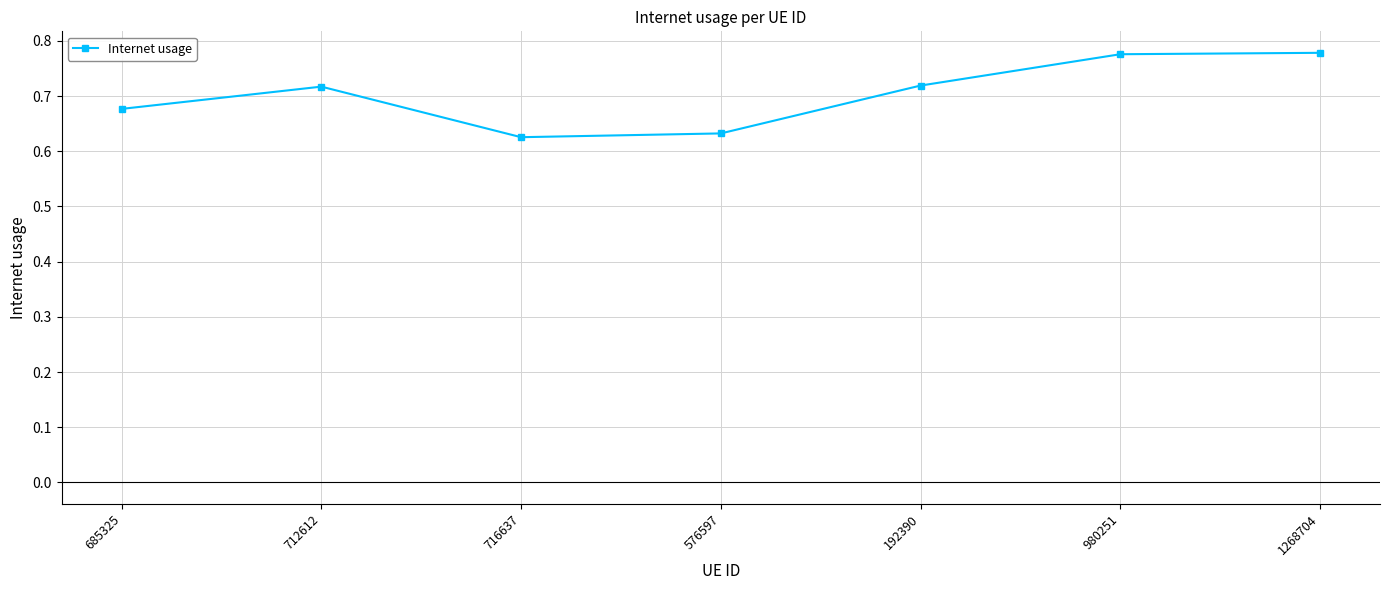

Which has a higher value, 980251 or 712612?

980251